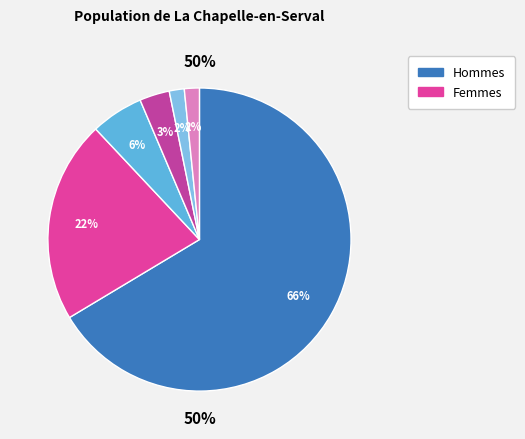

To the nearest percent, what is the difference between the largest and smallest slice percentages?

65%